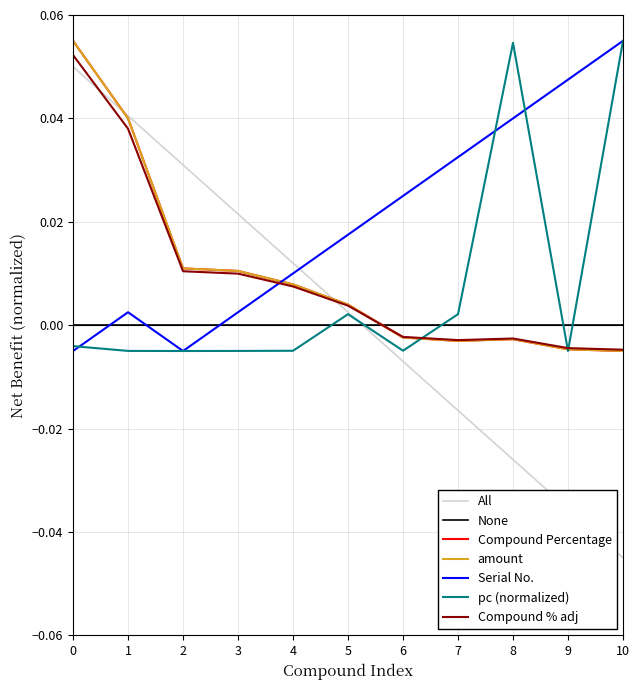

Which series has the widest spread of values?

All